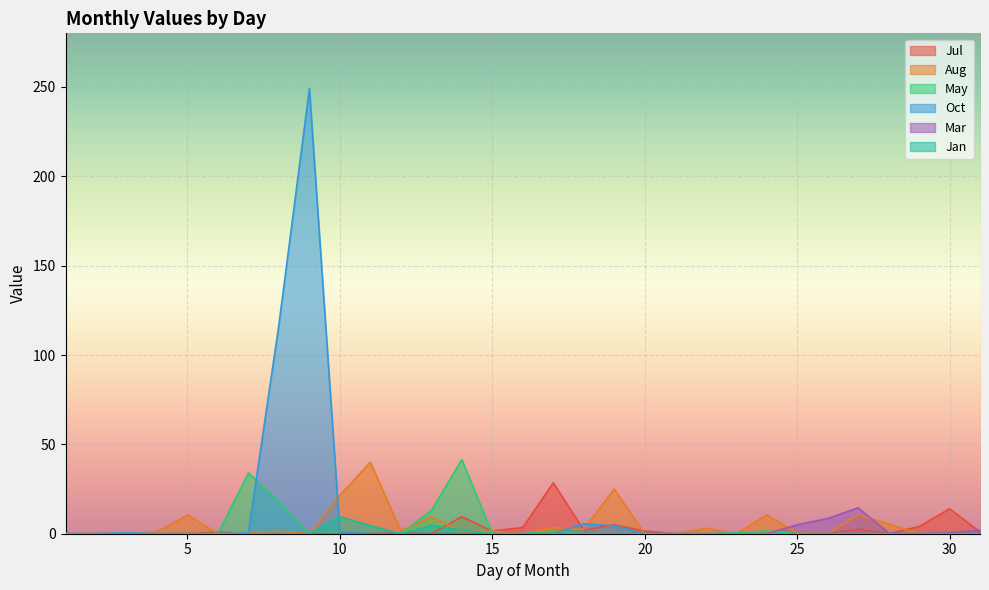

Where is Mar nearest to the value 7?

26